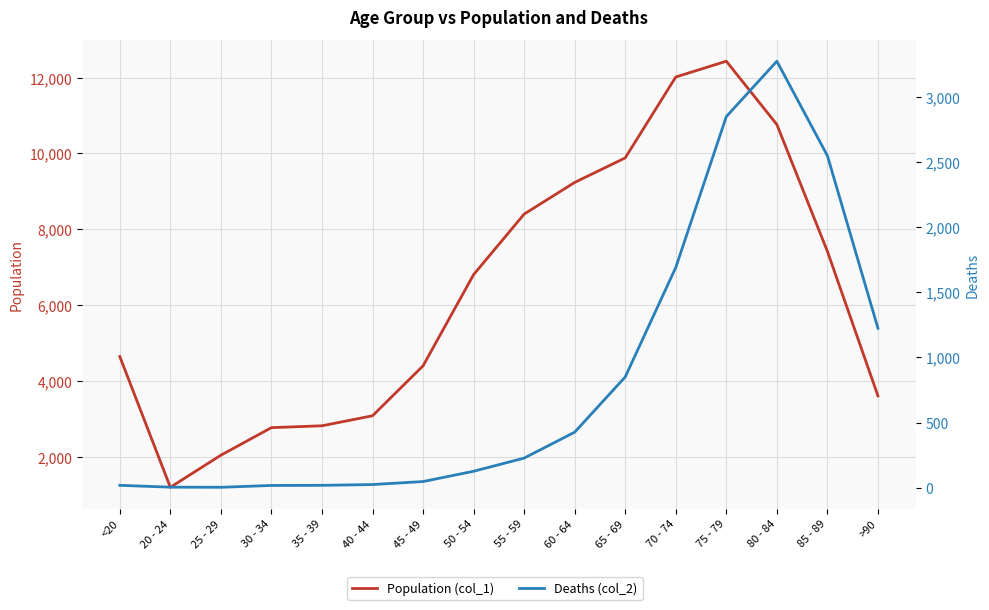

True or false: Population (col_1) has more than 2 interior local peaks.

False